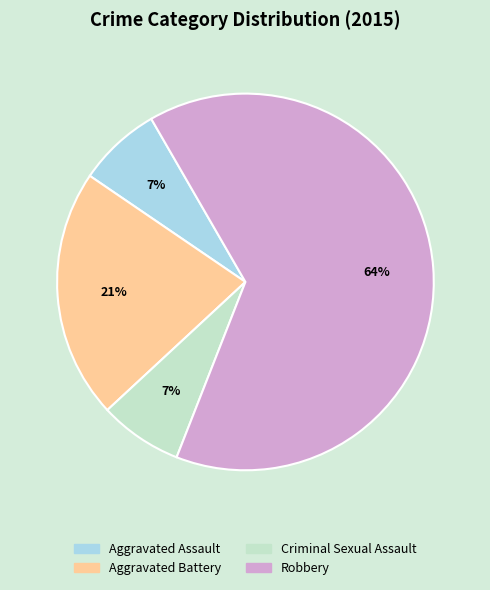

Is it true that Robbery is 52% of the pie?

False